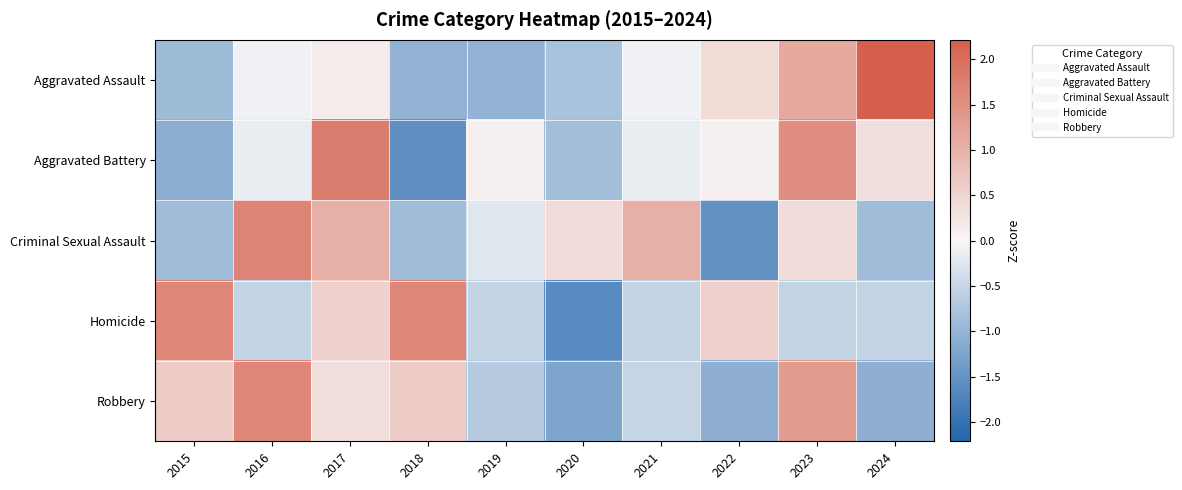

Reading left to right, list all the values displayed in this chart.

Aggravated Assault: 2015=-0.9	2016=-0.1	2017=0.2	2018=-1.0	2019=-1.0	2020=-0.8	2021=-0.1	2022=0.4	2023=1.1	2024=2.2
Aggravated Battery: 2015=-1.1	2016=-0.1	2017=1.8	2018=-1.6	2019=0.1	2020=-0.9	2021=-0.1	2022=0.1	2023=1.5	2024=0.3
Criminal Sexual Assault: 2015=-0.9	2016=1.7	2017=1.0	2018=-0.9	2019=-0.3	2020=0.4	2021=1.0	2022=-1.5	2023=0.4	2024=-0.9
Homicide: 2015=1.6	2016=-0.5	2017=0.5	2018=1.6	2019=-0.5	2020=-1.6	2021=-0.5	2022=0.5	2023=-0.5	2024=-0.5
Robbery: 2015=0.6	2016=1.6	2017=0.3	2018=0.6	2019=-0.7	2020=-1.2	2021=-0.5	2022=-1.1	2023=1.3	2024=-1.1